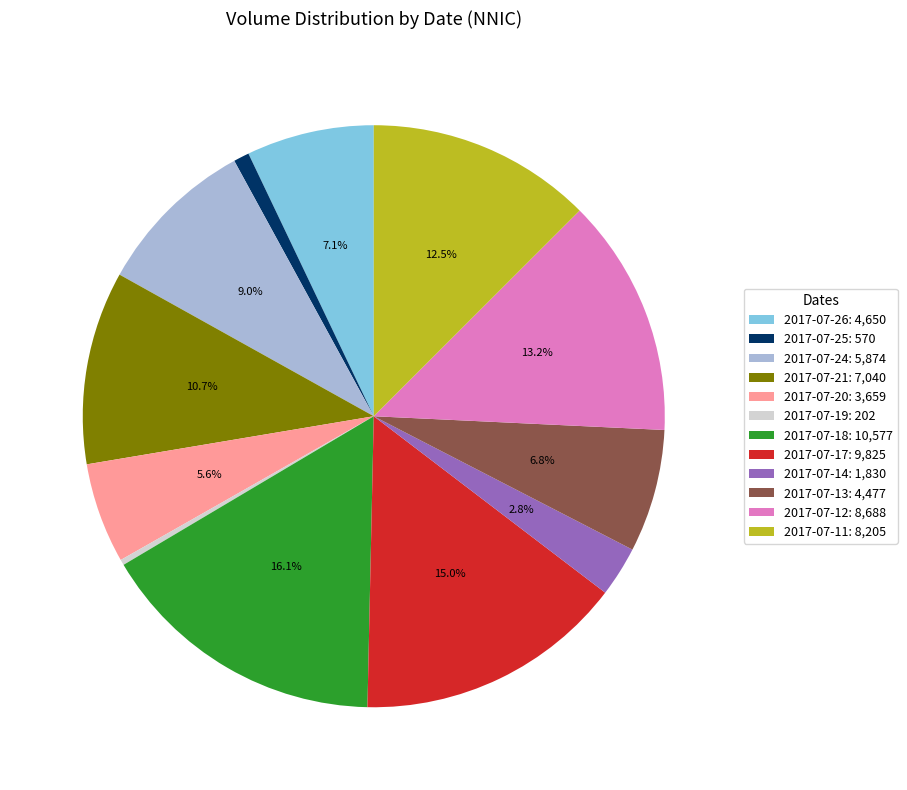

To the nearest percent, what is the difference between the largest and smallest slice percentages?

16%